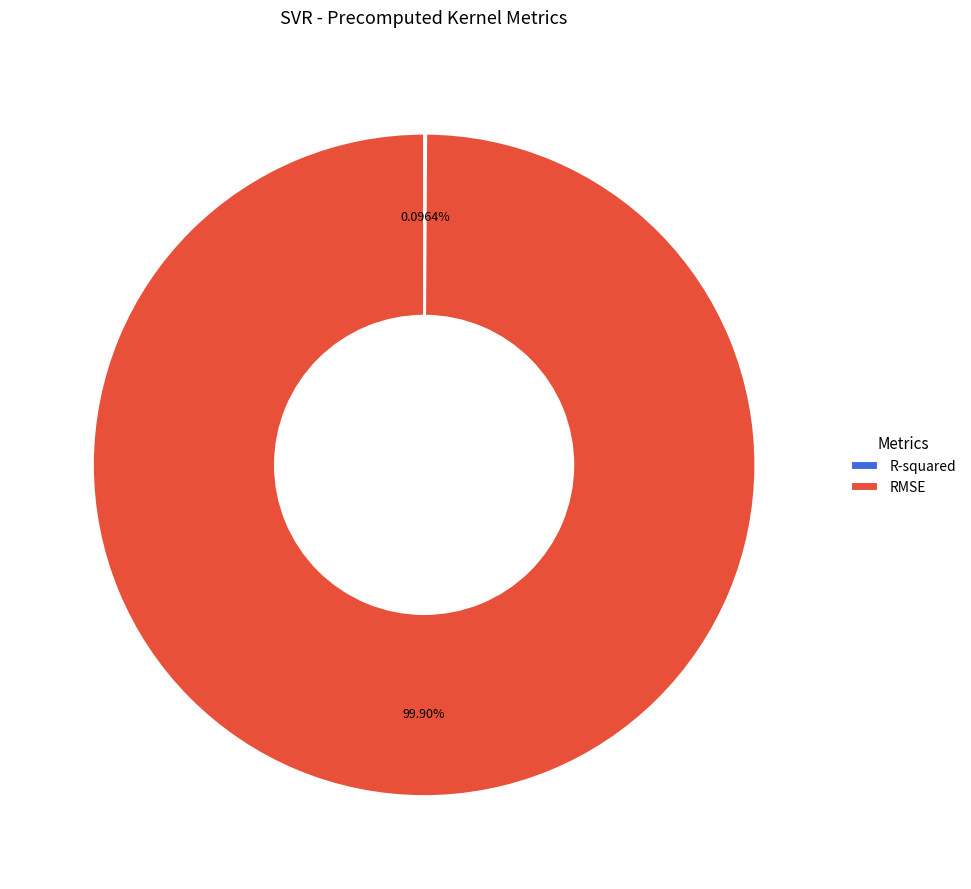

Which category has the biggest portion of the pie?

RMSE